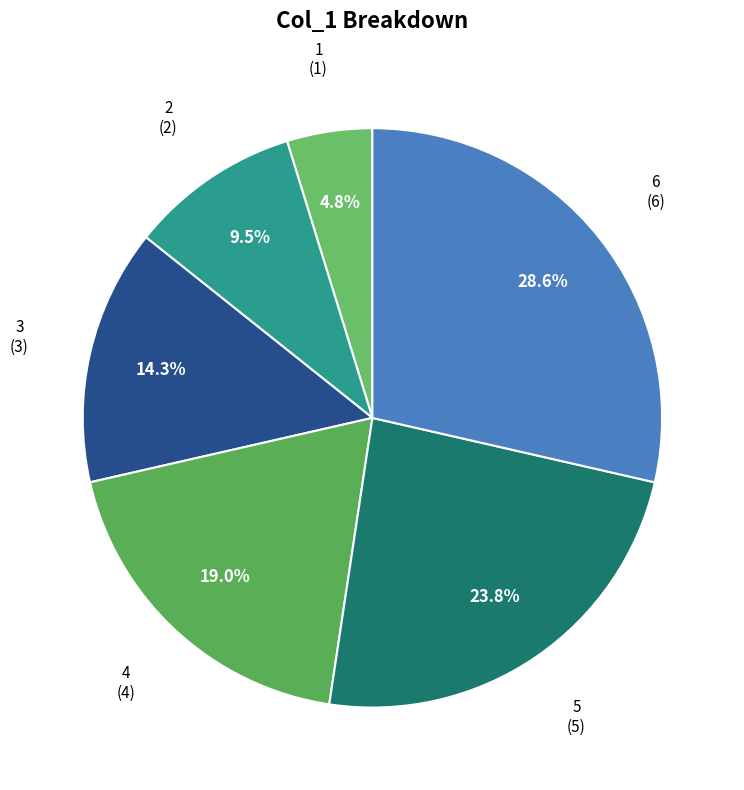

How many segments does this pie chart have?

6